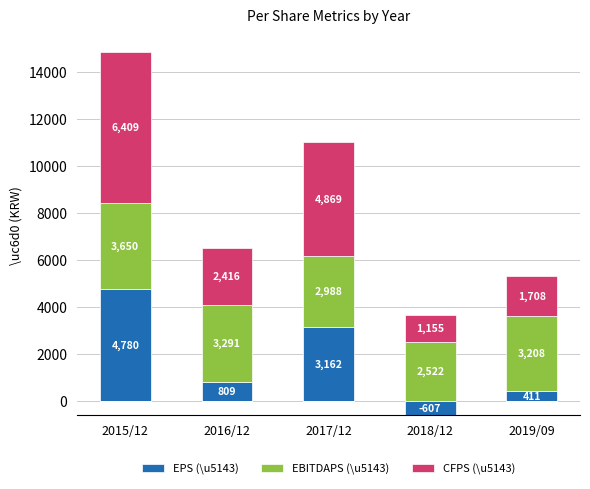

Is the value of EPS (\u5143) at 2019/09 greater than the value of CFPS (\u5143) at 2018/12?

No